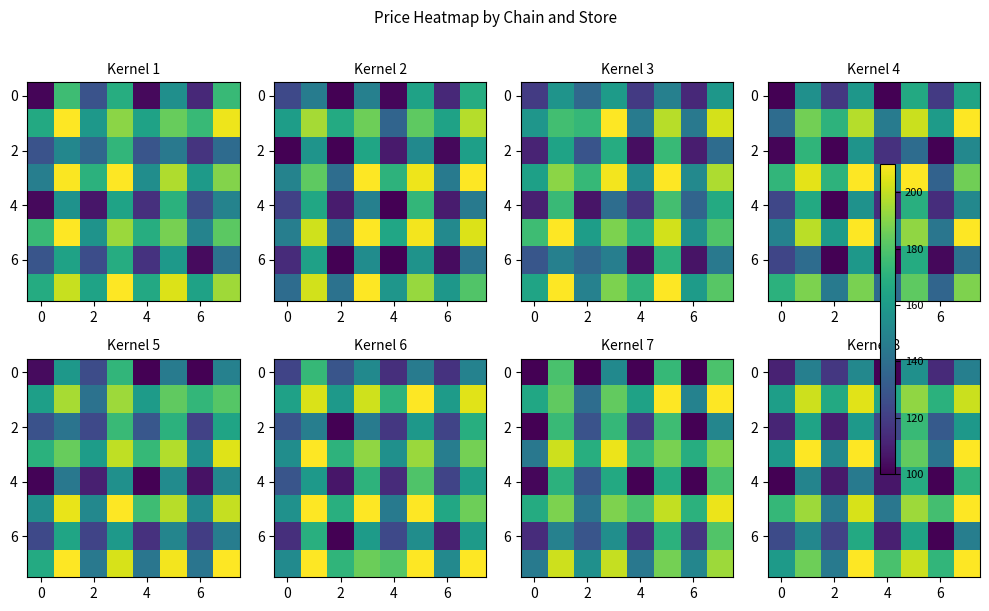

How many series are shown in this chart?

8